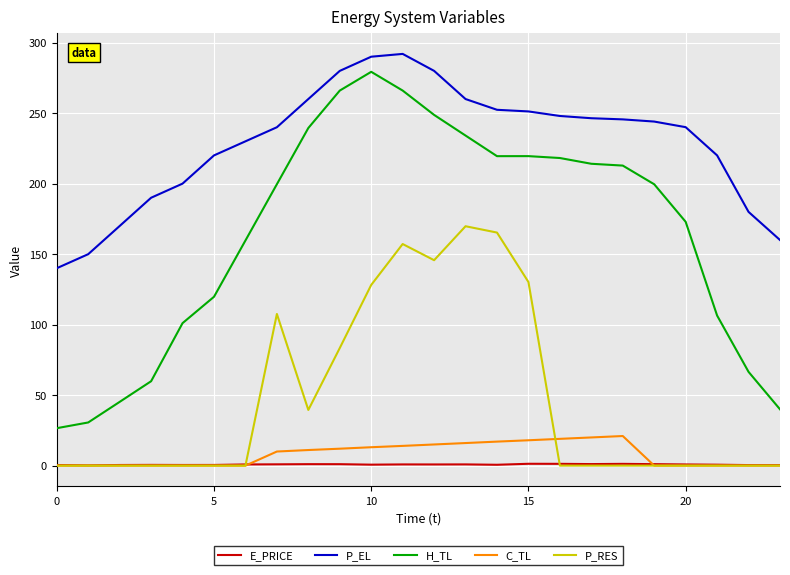

Which series has the largest total across all categories?

P_EL